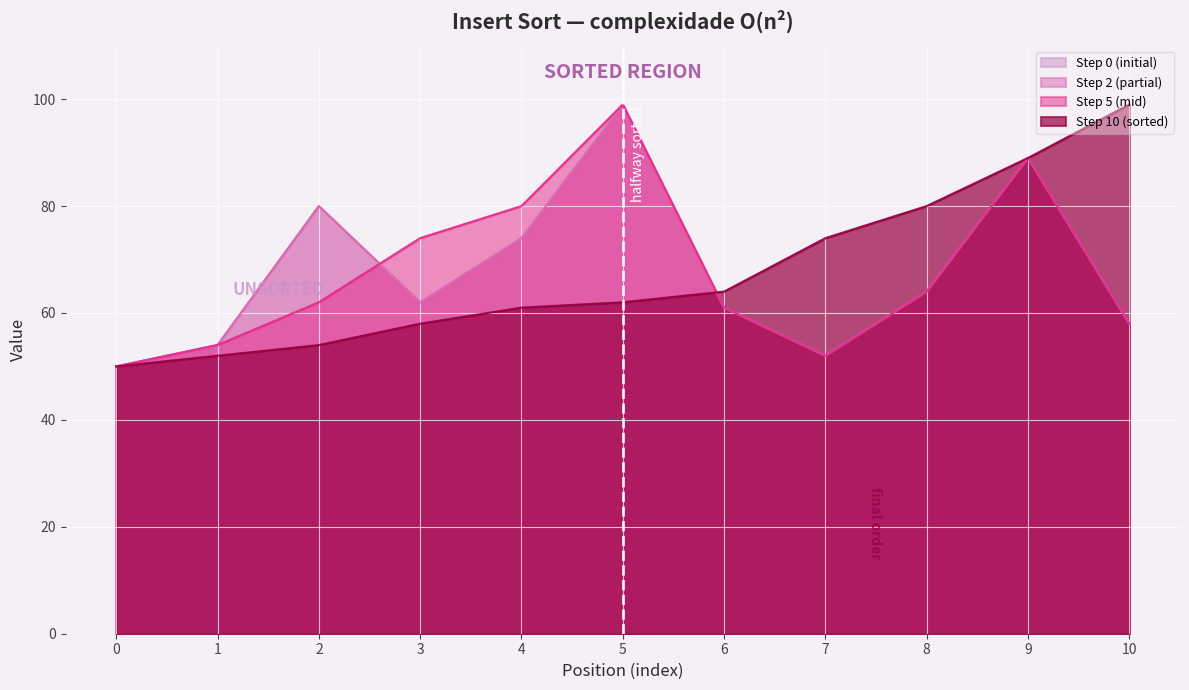

Where does the Step 10 (sorted) series first go above 62?

6